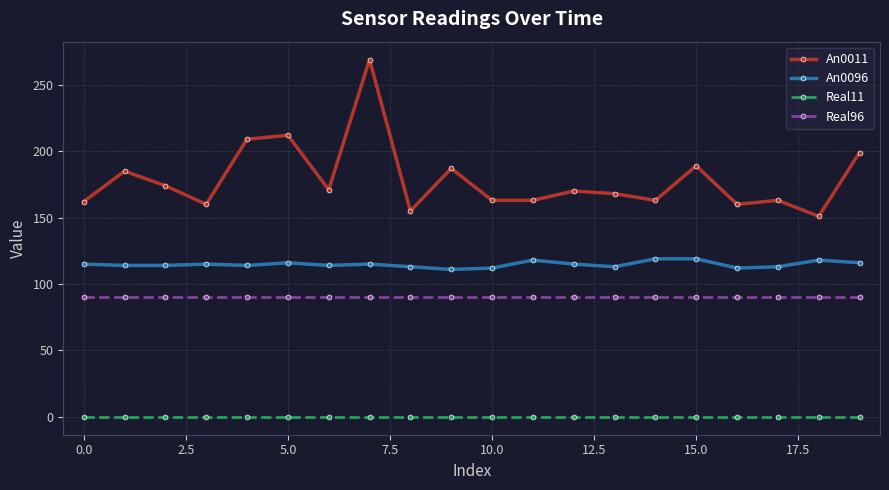

Which series has the largest total across all categories?

An0011